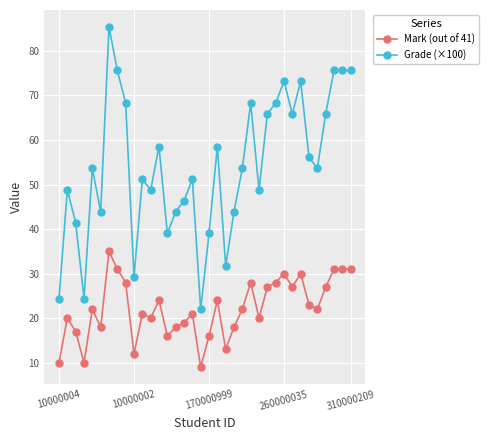

What is the lowest value of the Mark (out of 41) series?

9.0